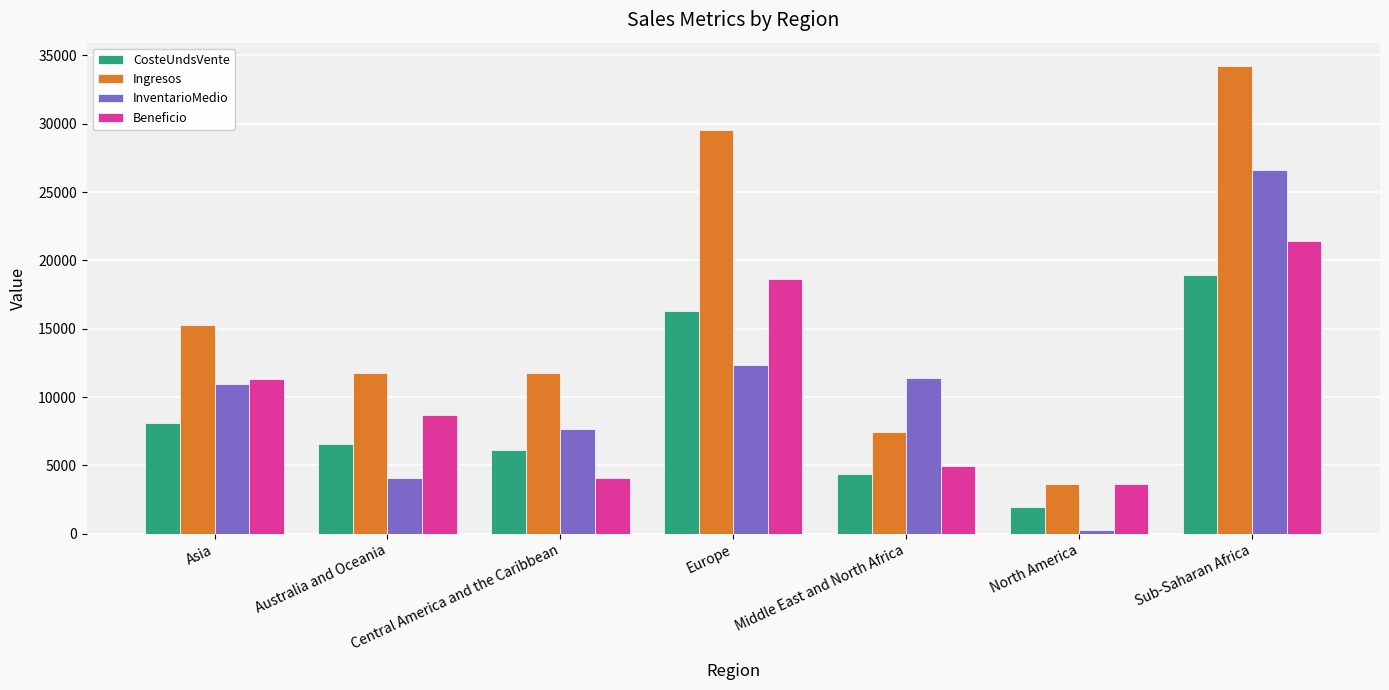

How many data points in CosteUndsVente are above 6590?

4